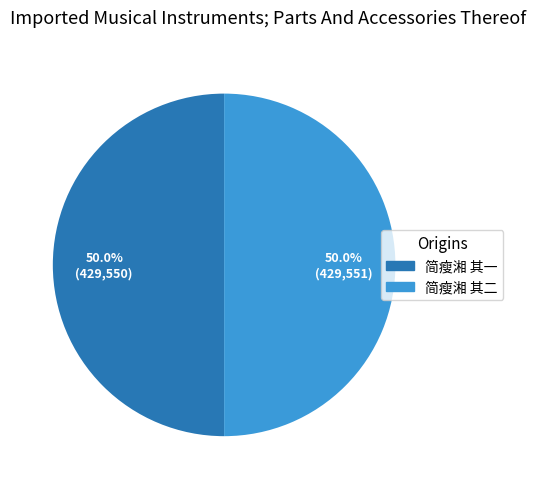

Approximately how many times larger is the value at 简瘦湘 其一 compared to 简瘦湘 其二?

1.0